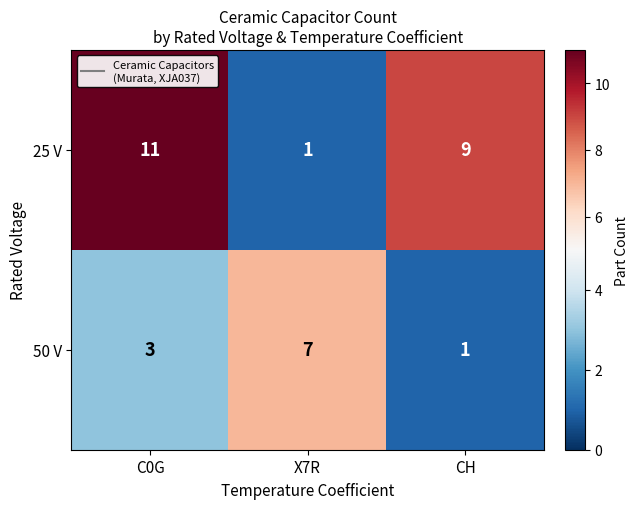

What is the difference between the 50 V values at X7R and CH?

6